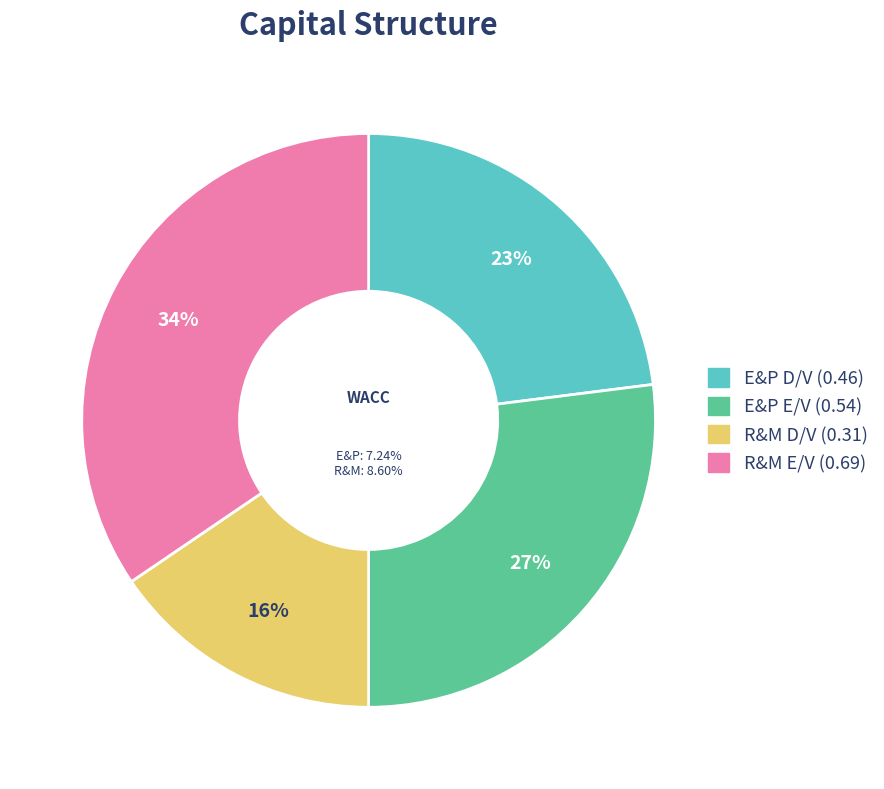

Which category has the biggest portion of the pie?

R&M E/V